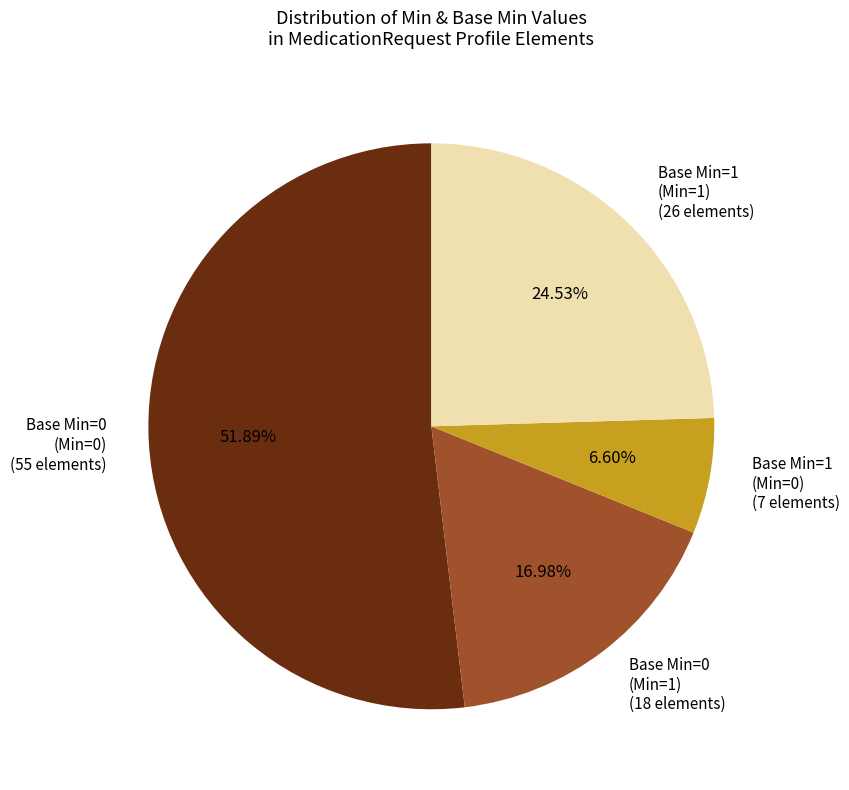

What is the ratio of the value at Base Min=0 (Min=0) (55 elements) to the value at Base Min=0 (Min=1) (18 elements)?

3.1